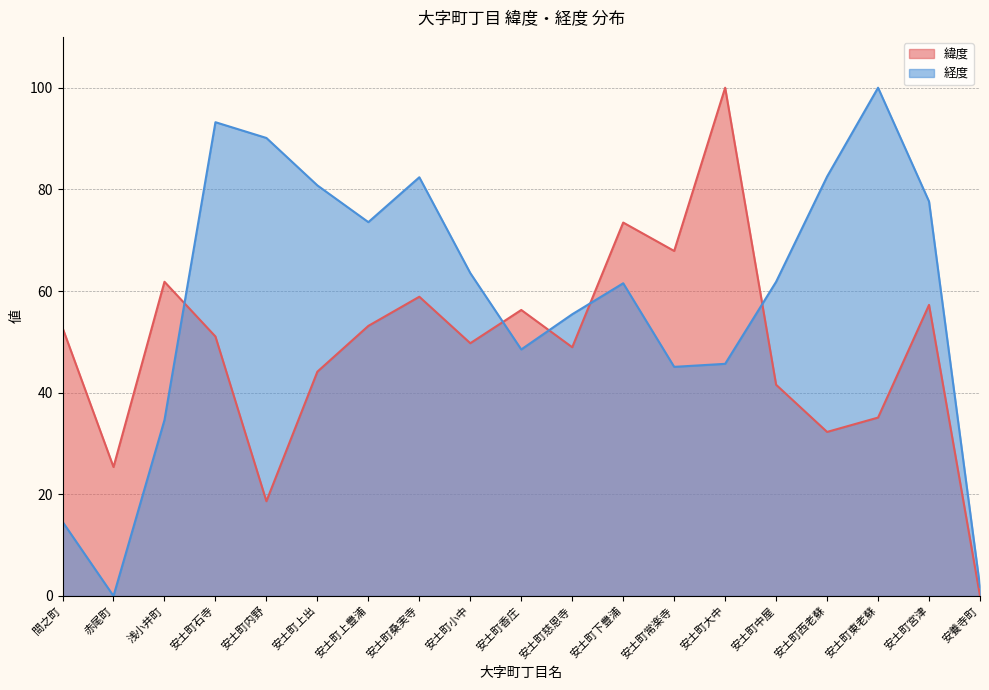

What is the spread (max minus min) of values at 安土町小中?

13.8